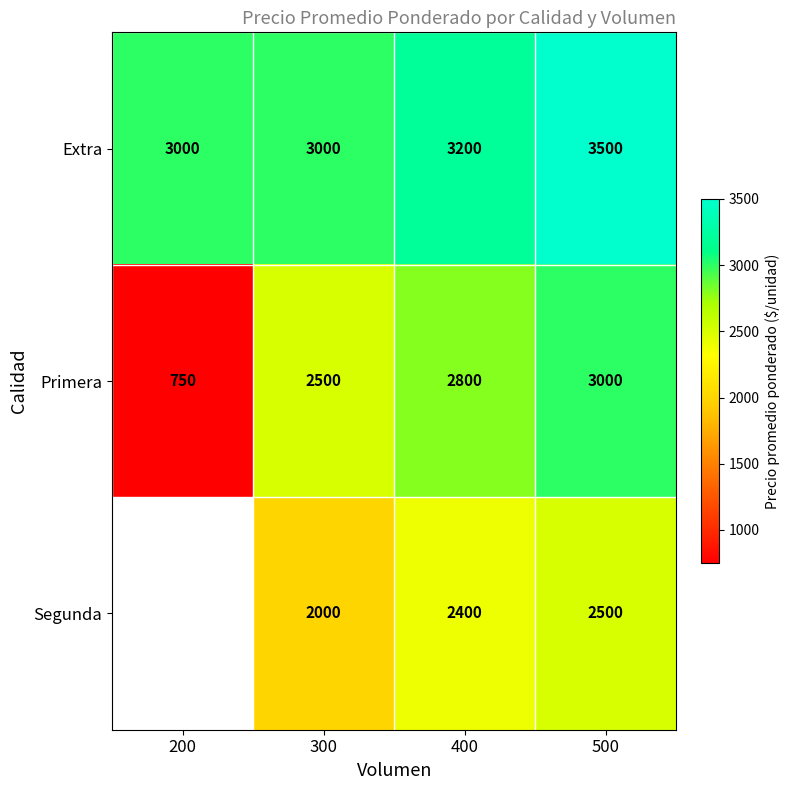

Where is Extra nearest to the value 3250?

400